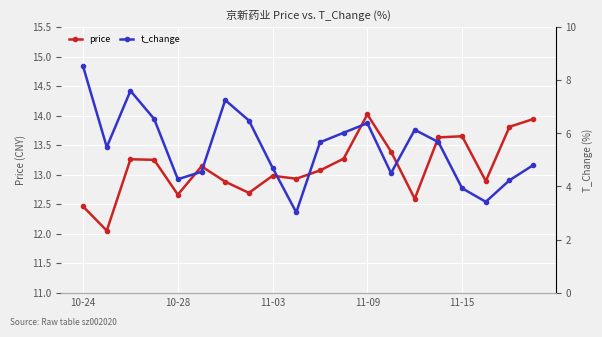

What are all the series names shown in the legend?

price, t_change